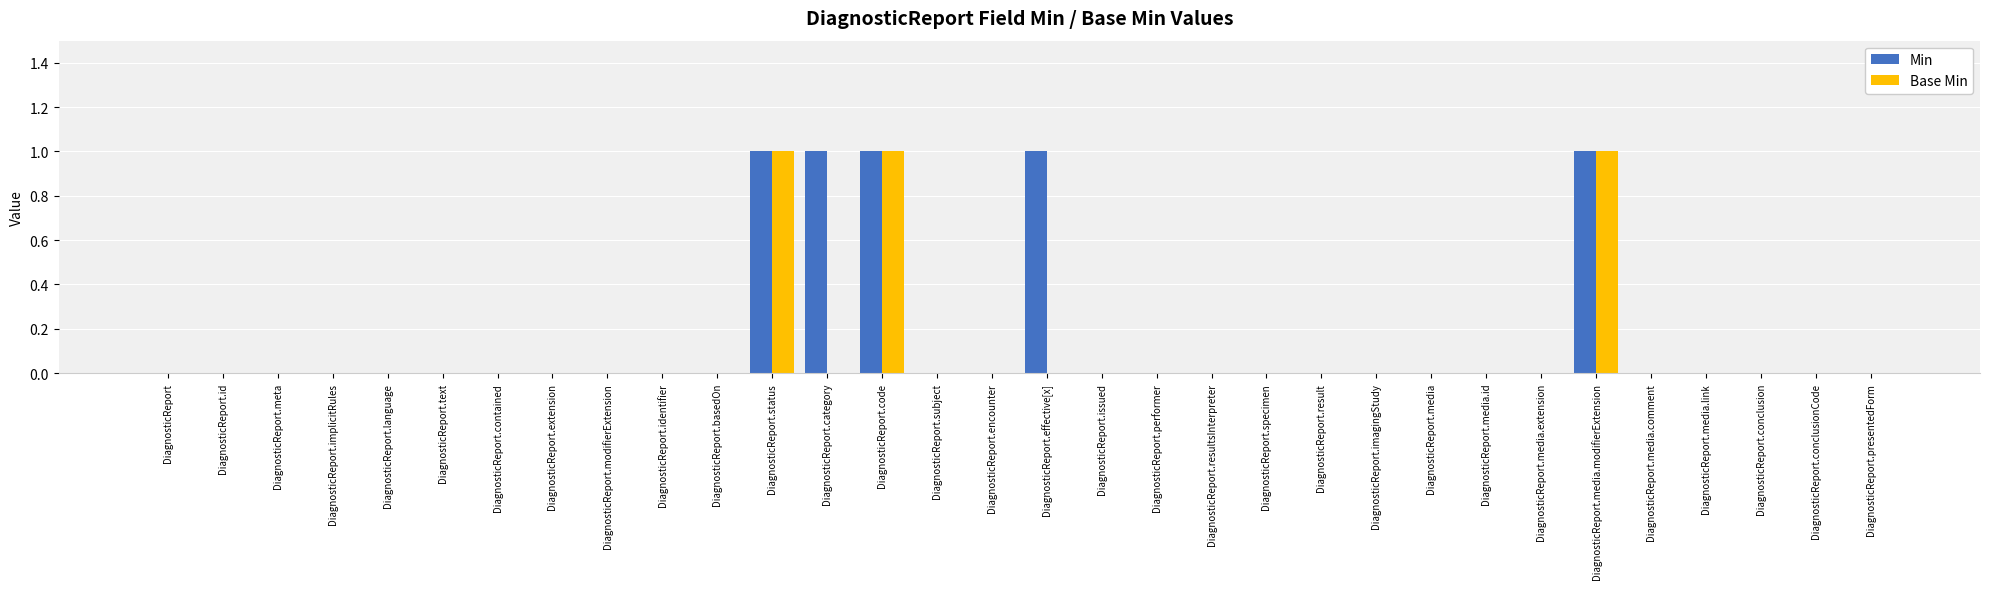

Reading left to right, transcribe all the data shown in this chart.

Min: 0	0	0	0	0	0	0	0	0	0	0	1	1	1	0	0	1	0	0	0	0	0	0	0	0	0	1	0	0	0	0	0
Base Min: 0	0	0	0	0	0	0	0	0	0	0	1	0	1	0	0	0	0	0	0	0	0	0	0	0	0	1	0	0	0	0	0